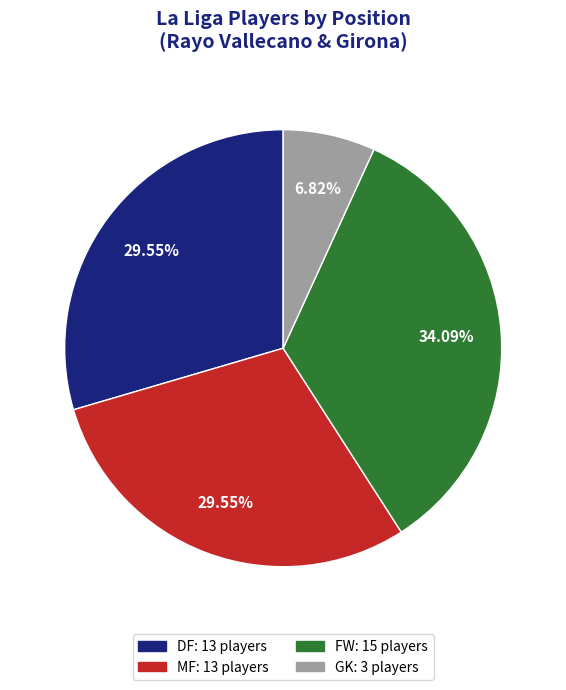

Does any single category account for the majority?

No